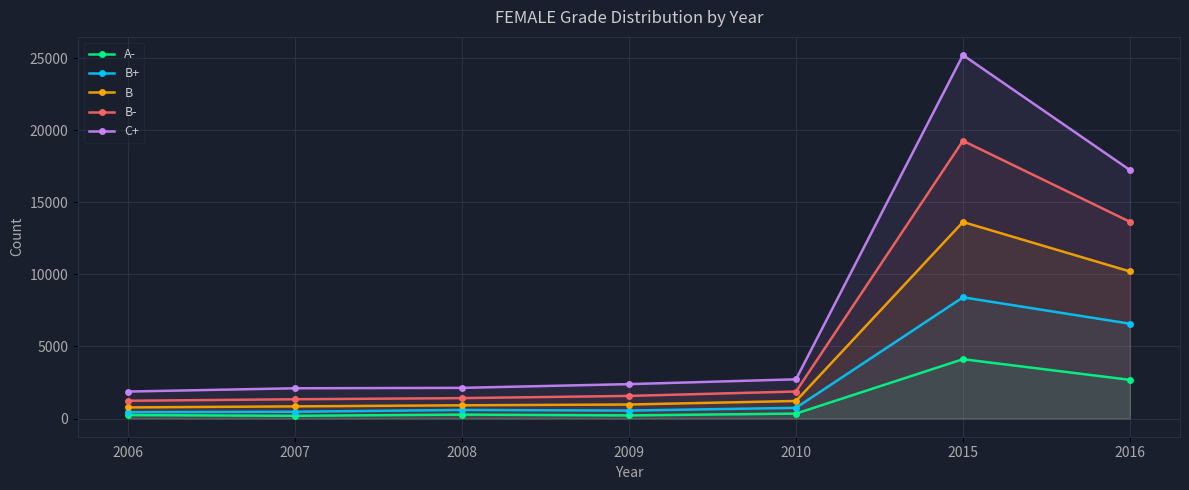

Where is the first local maximum for C+?

2015